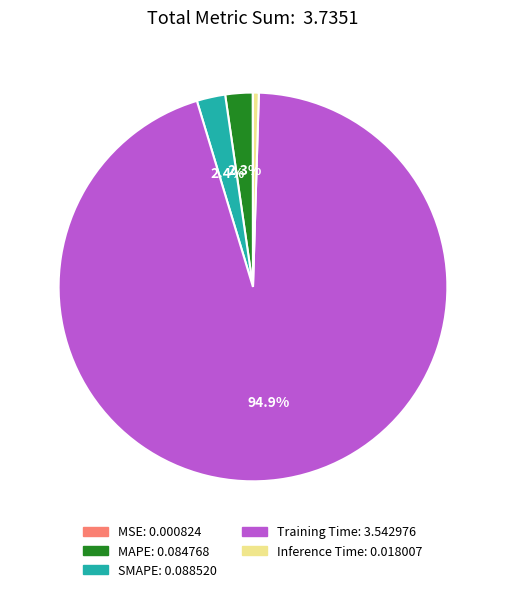

To the nearest percent, what is the difference between the largest and smallest slice percentages?

95%